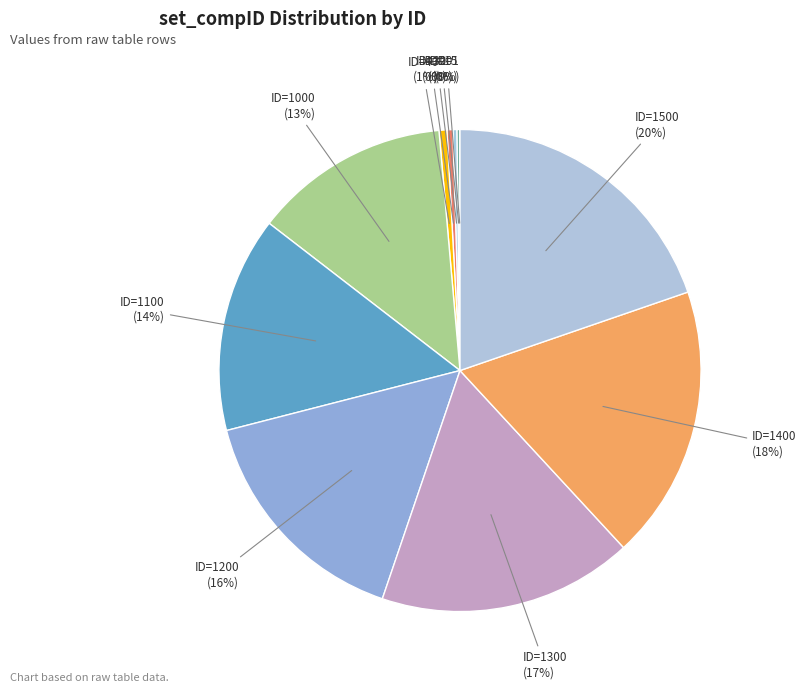

Is there any slice that represents more than half of the pie?

No